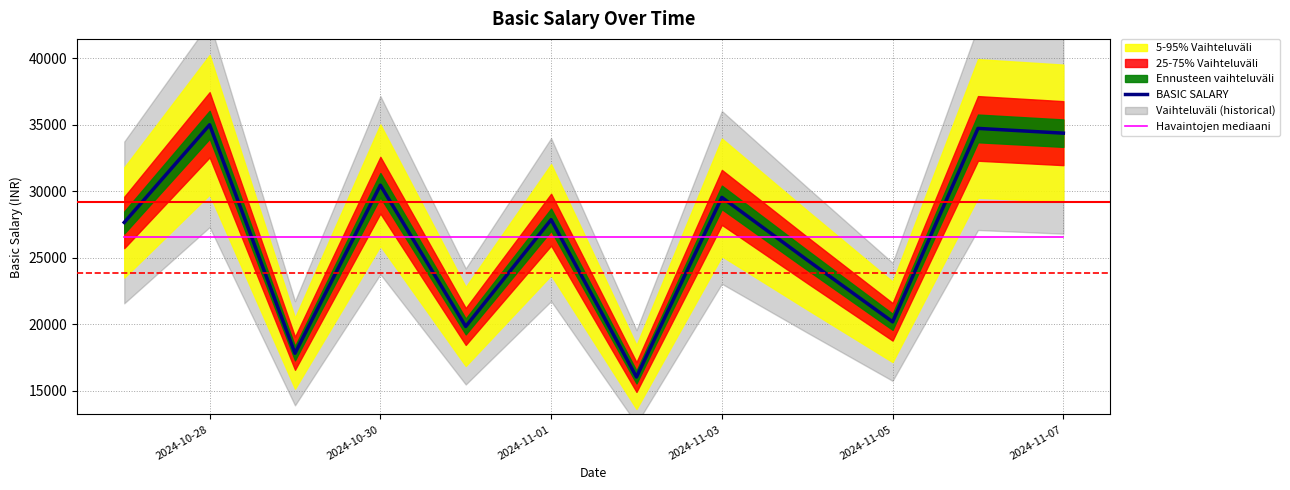

What is the highest value of the Havaintojen mediaani series?

26512.3